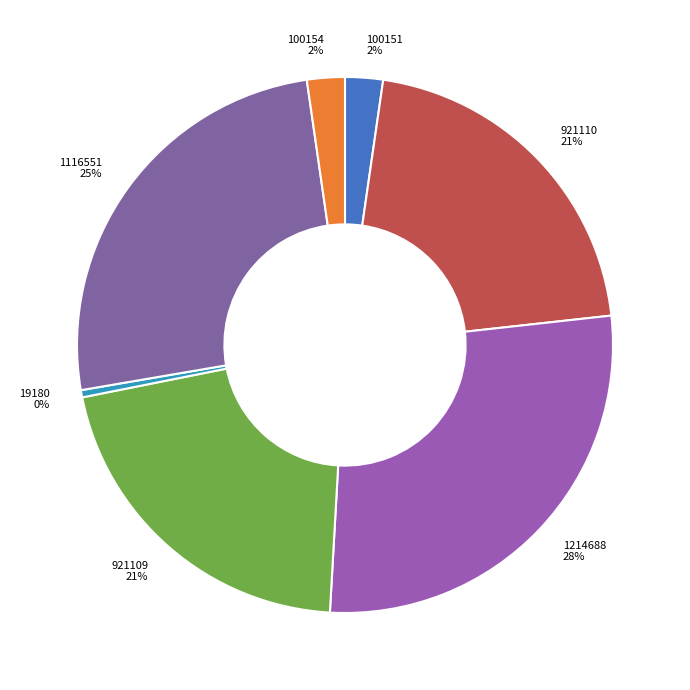

The 1116551 slice represents 25% of the pie. True or false?

True